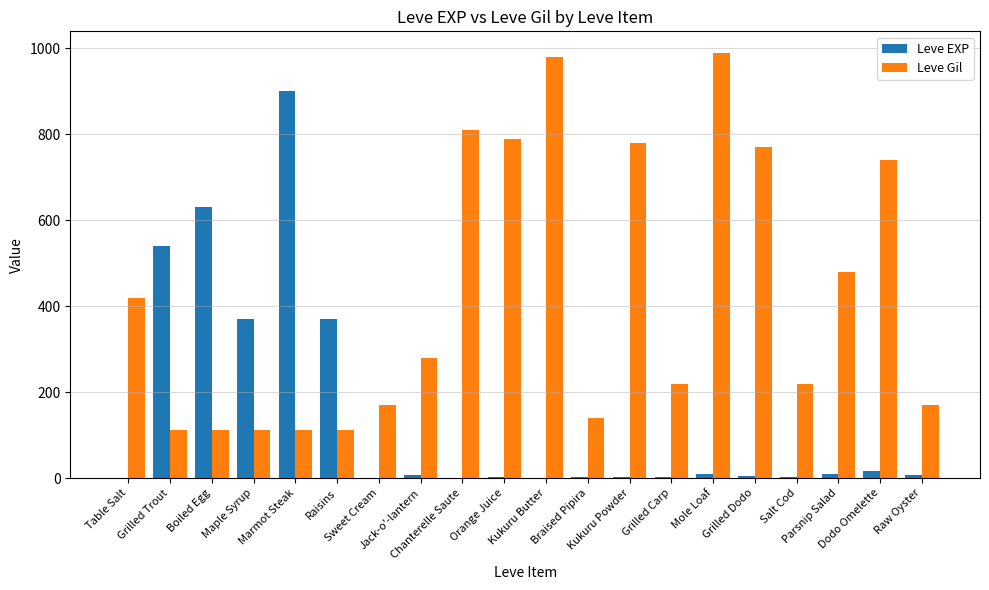

Is the value of Leve Gil at Sweet Cream greater than the value of Leve EXP at Jack-o'-lantern?

Yes